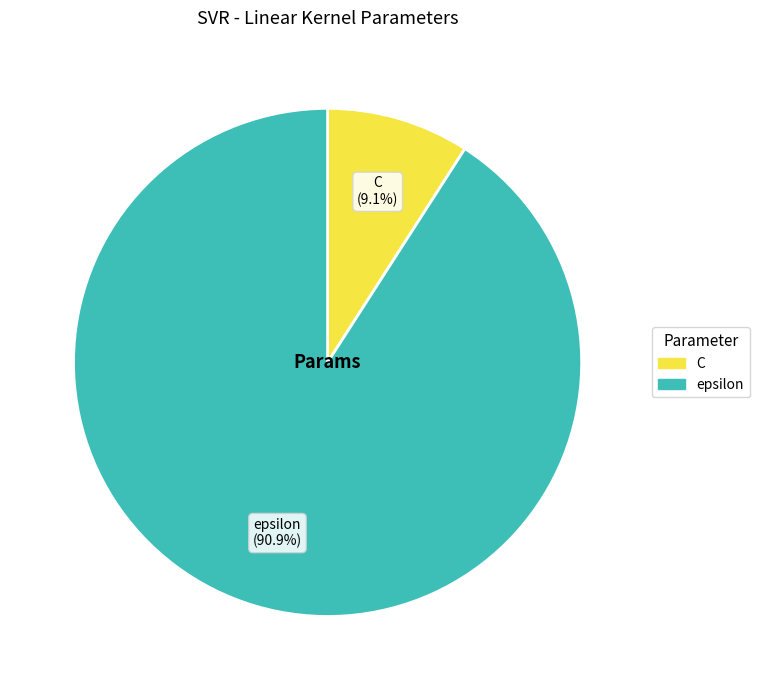

What is the majority slice?

epsilon